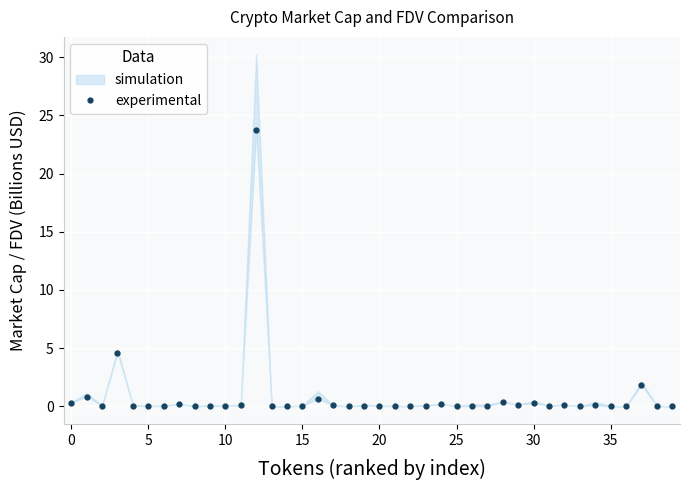

How many interior local valleys (lower than both neighbors) does the data have?

13